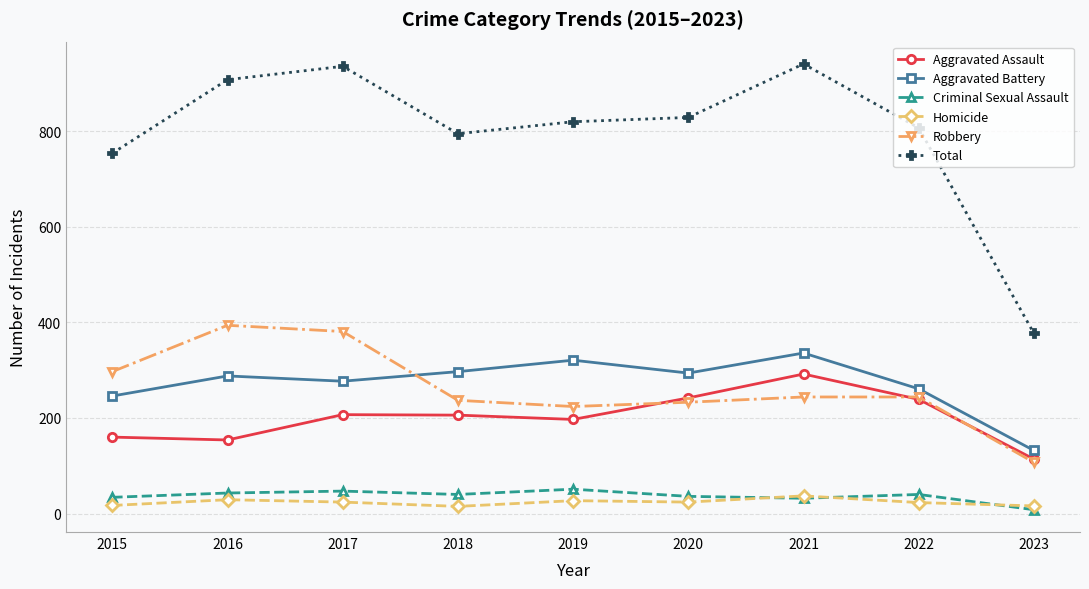

Which series changed the most between 2020 and 2021?

Total